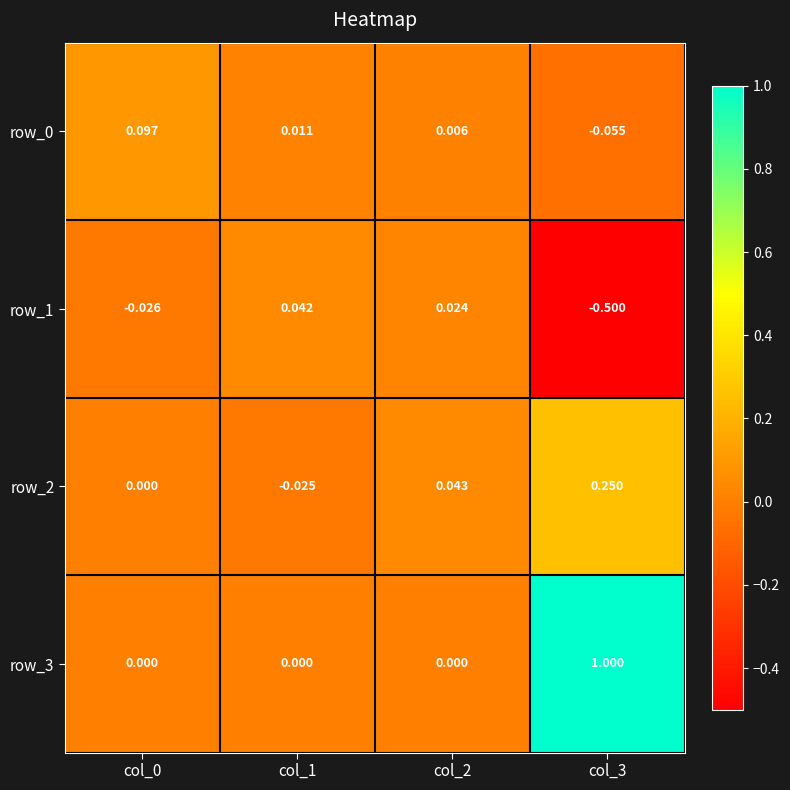

What is the difference between the maximum and minimum values in the row_3 series?

1.0